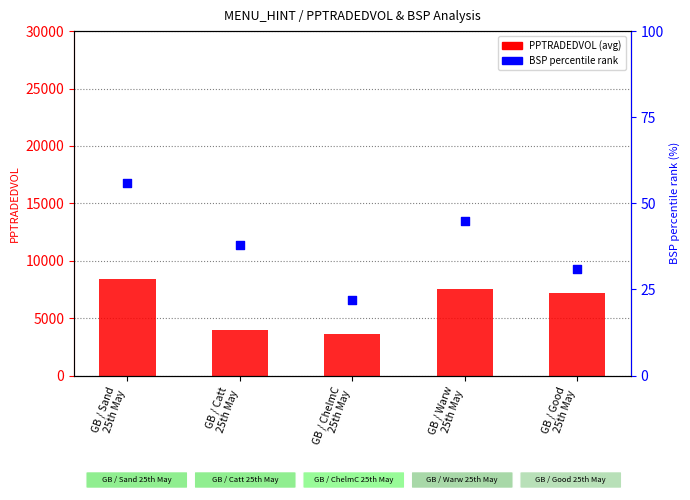

Which series contains the lowest Y value?

BSP percentile rank